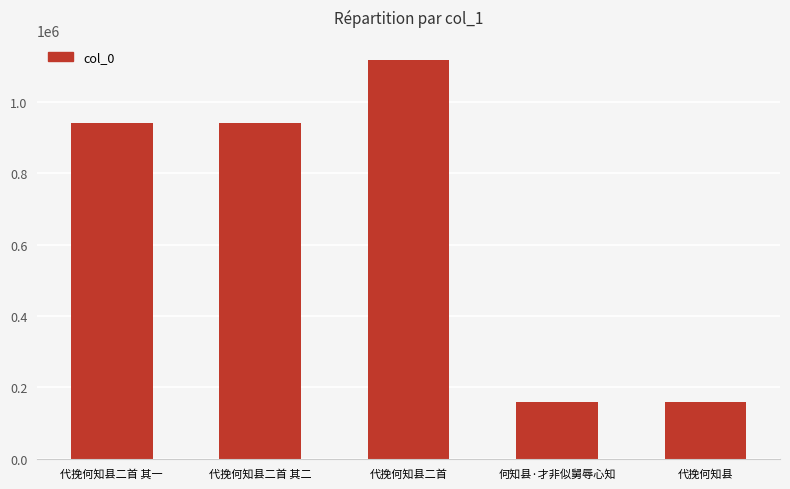

The value at 代挽何知县二首 is 1119314. True or false?

True